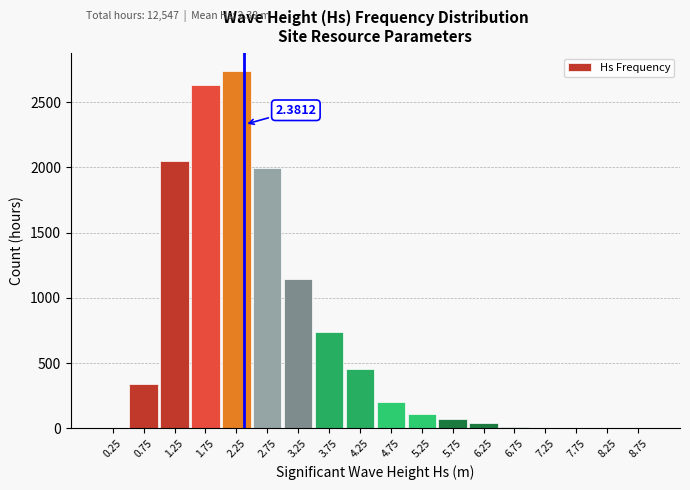

What is the sum of all values?

12547